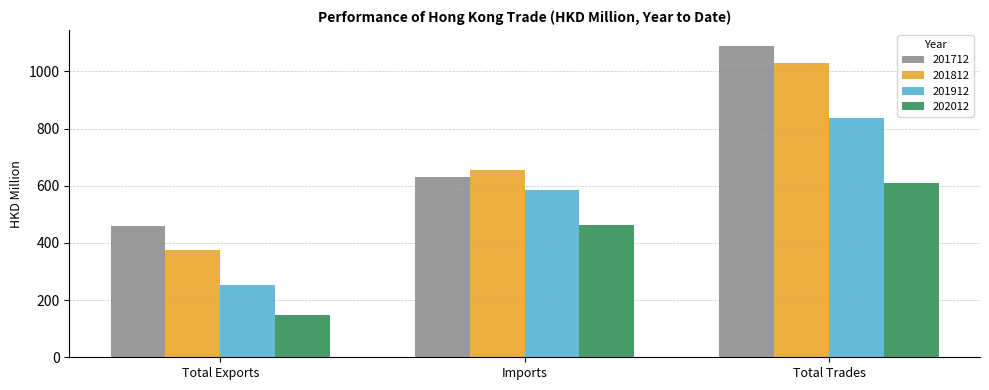

What is the difference between the 201912 values at Imports and Total Exports?

330.7